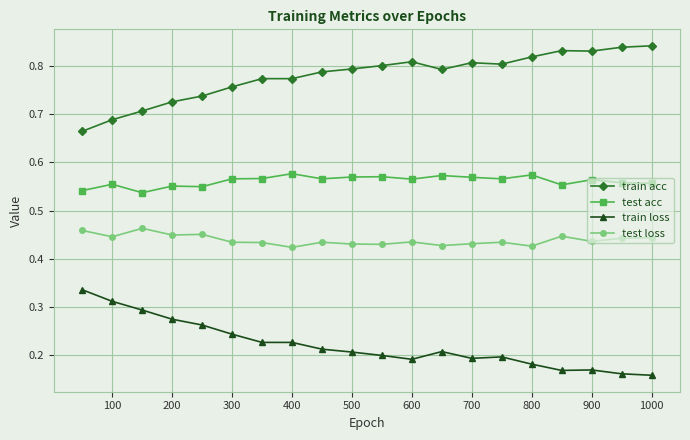

What are all the series names shown in the legend?

train acc, test acc, train loss, test loss